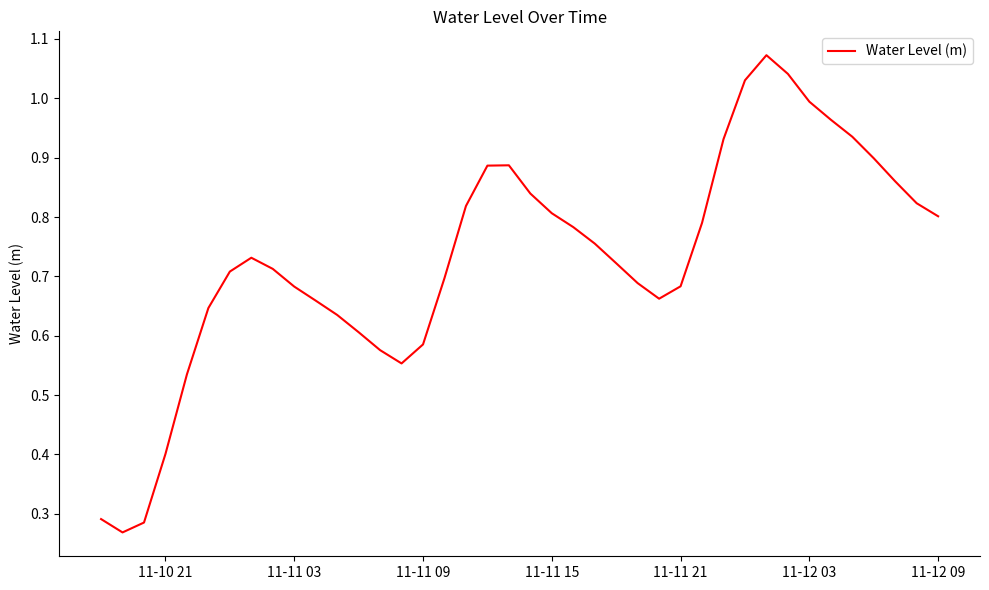

Is it true that the value at 11-12 03 is 1.0?

True